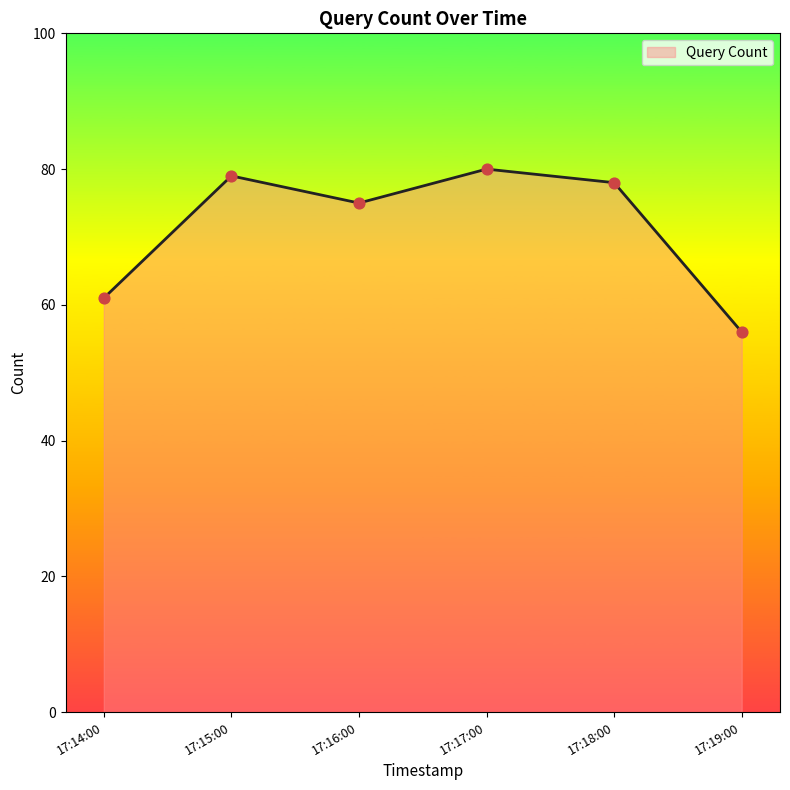

Between 17:18:00 and 17:16:00, which is larger?

17:18:00